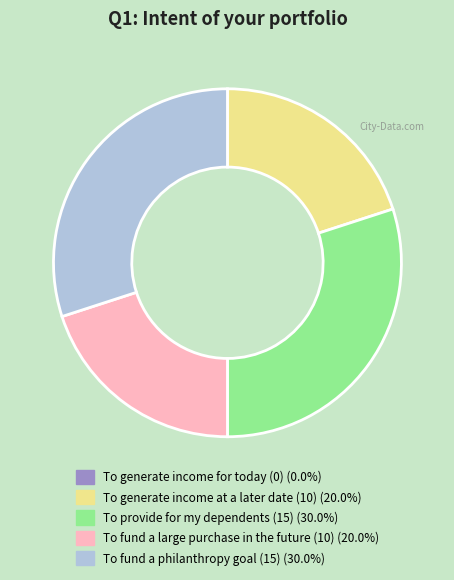

Is there a majority slice in this chart?

No